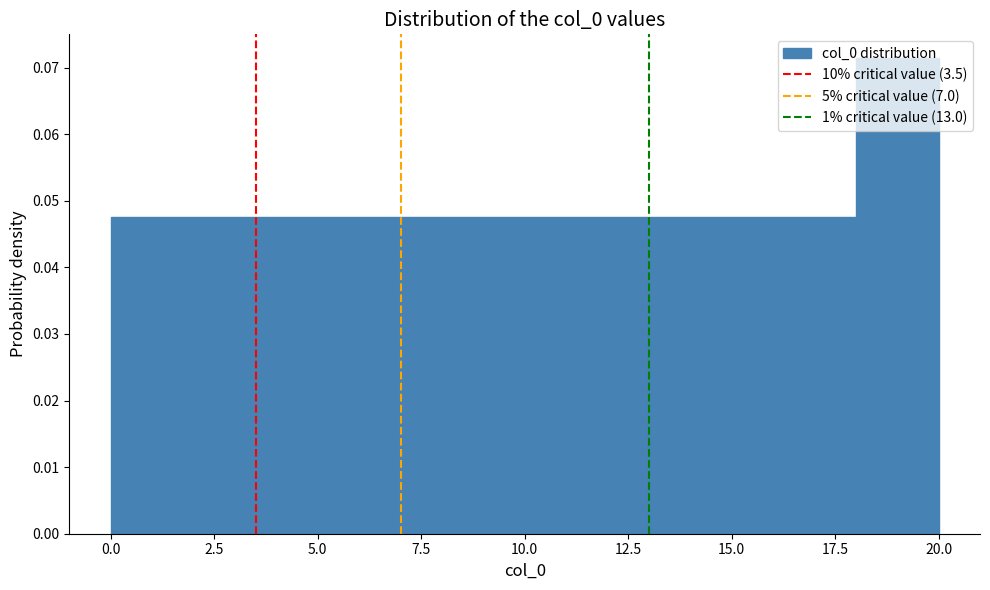

How tall is the bar that spans 0 to 2 on the x-axis? The values are not printed on the chart, so give them approximately, as read against the axis.

0.048